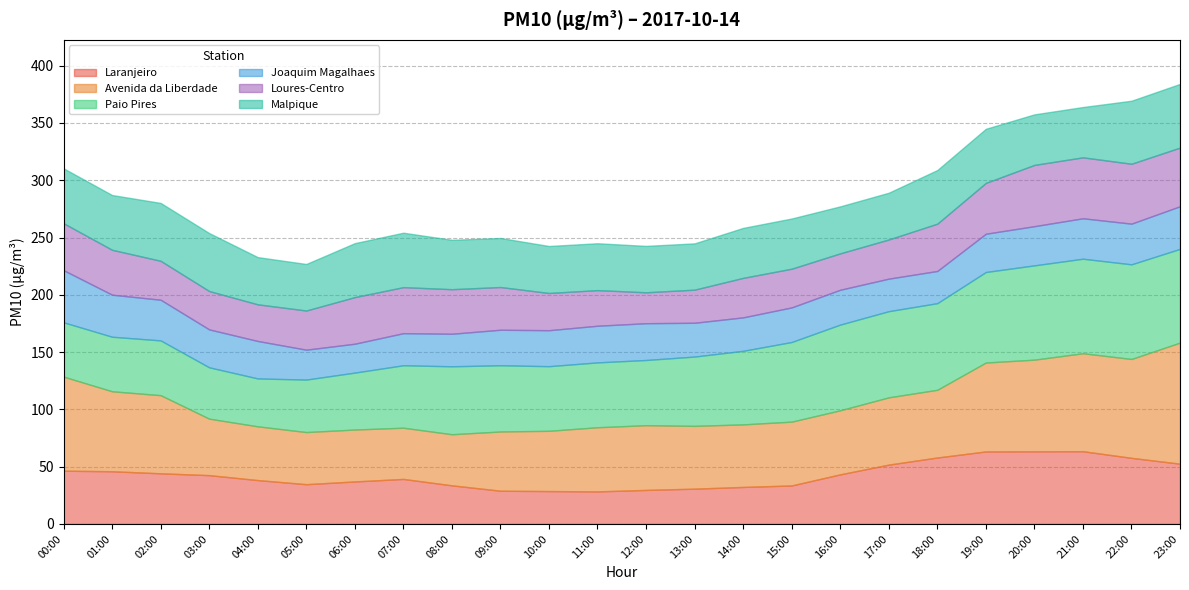

What are all the series names shown in the legend?

Laranjeiro, Avenida da Liberdade, Paio Pires, Joaquim Magalhaes, Loures-Centro, Malpique